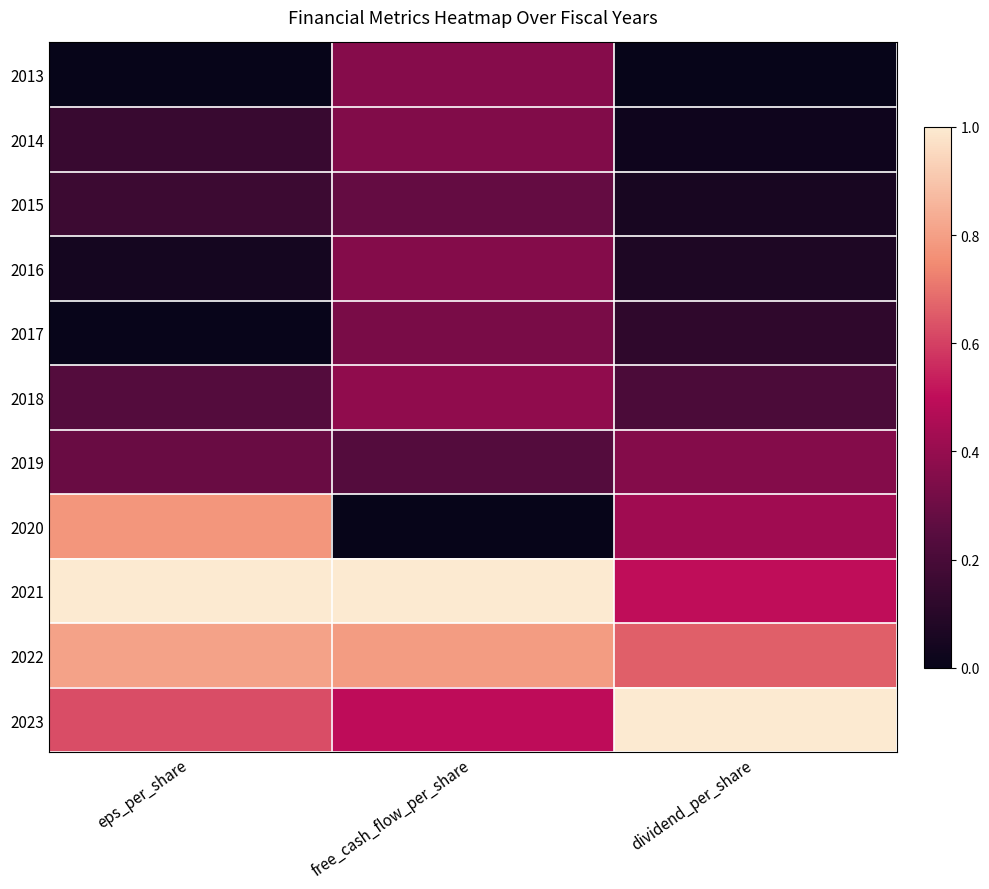

What is the total value across all series at eps_per_share?

4.1